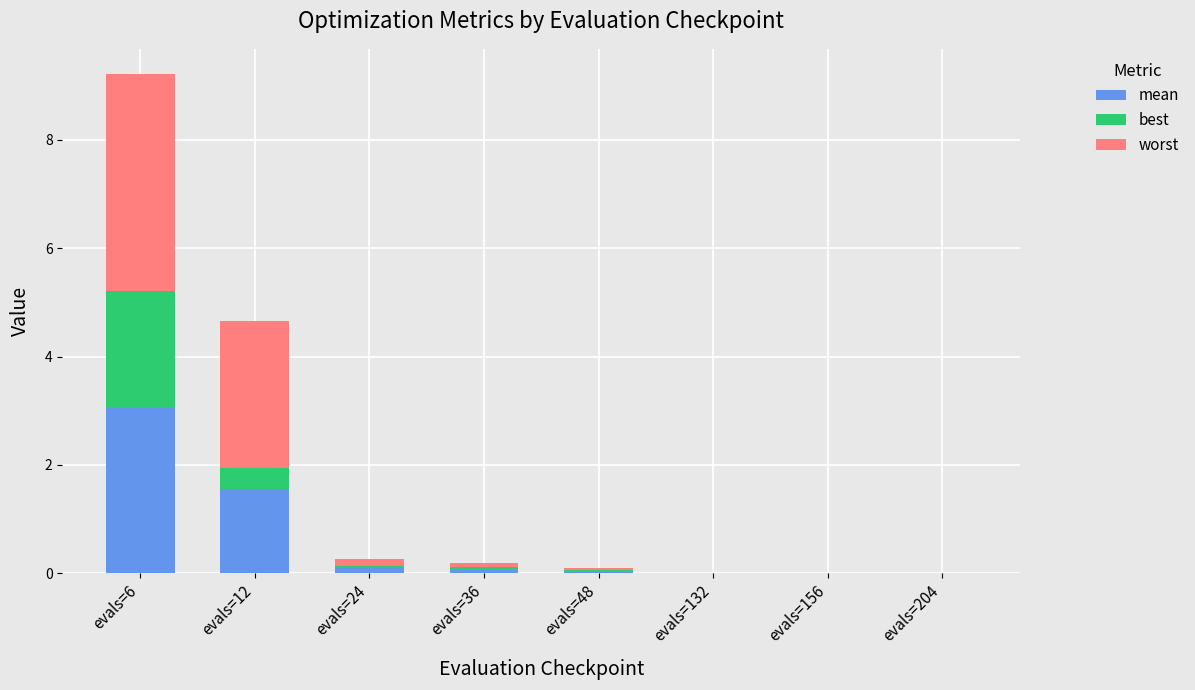

At which category is the sum across all series the highest?

evals=6